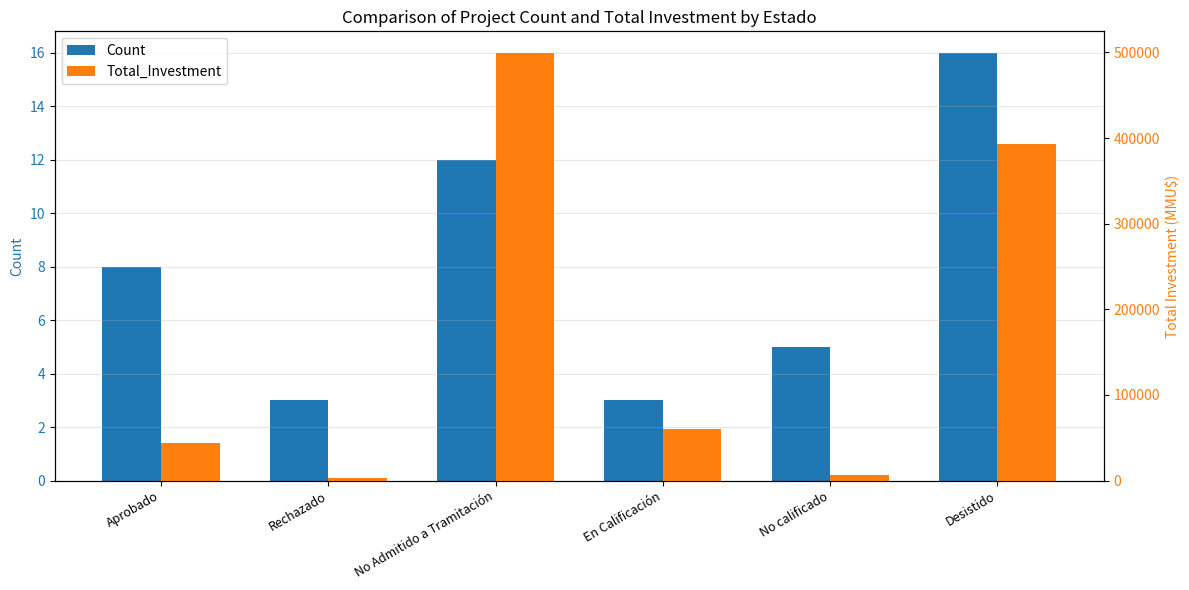

What is the maximum value shown in the chart?

499614